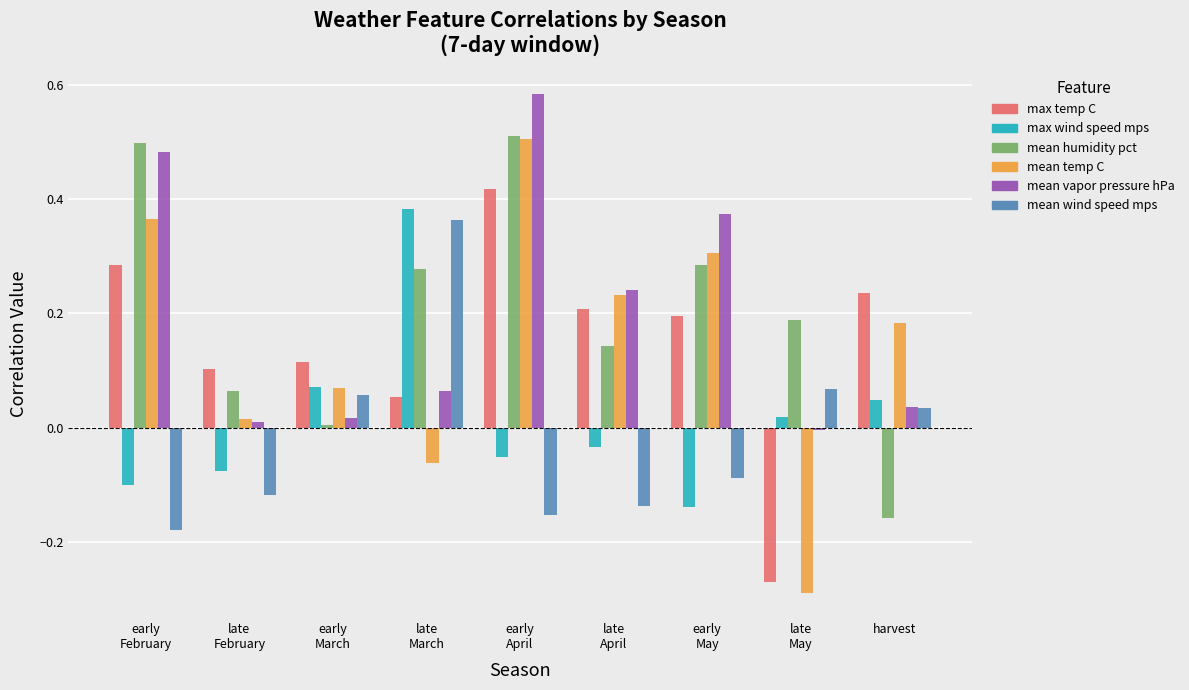

The value of max wind speed mps at early
May is -0.1. True or false?

True